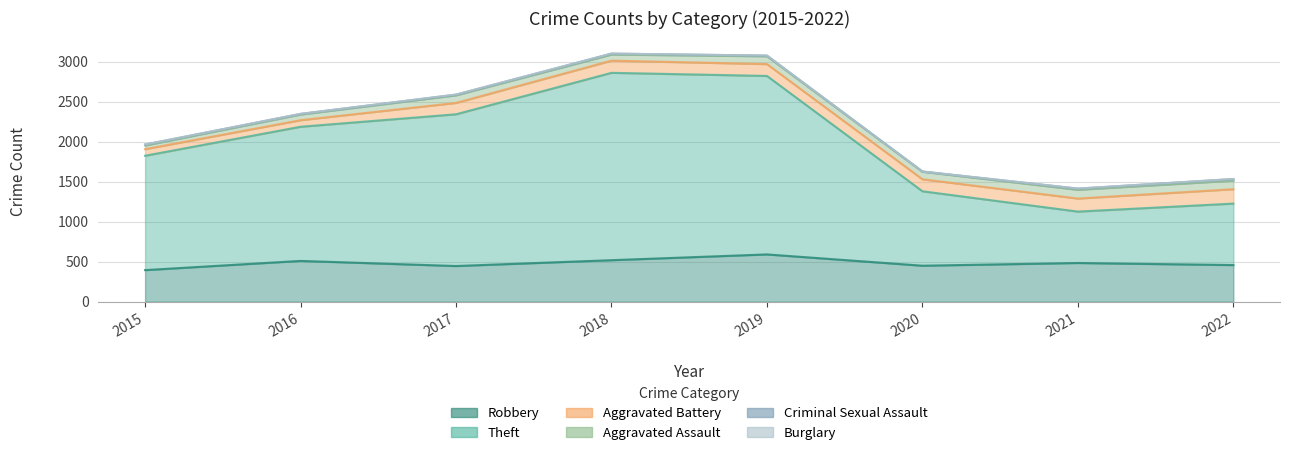

Does the chart display data point markers on the line(s)?

No